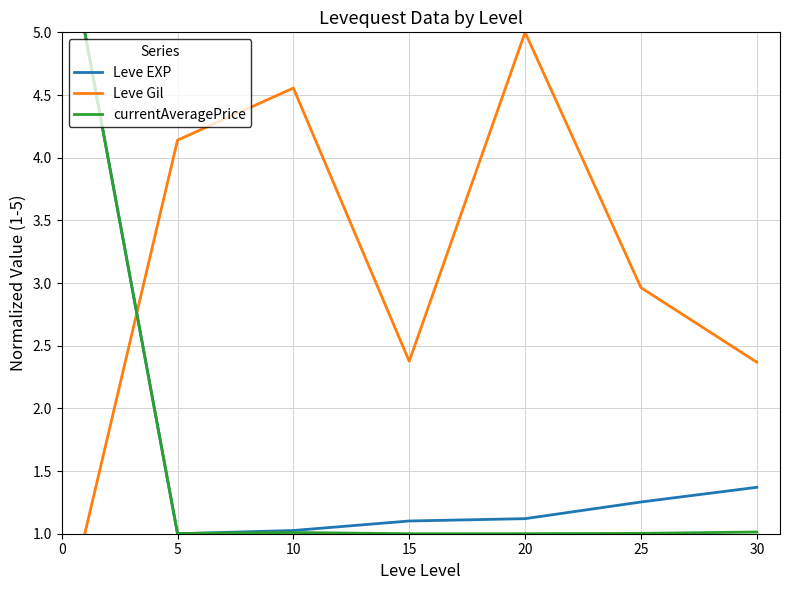

How many series are shown in this chart?

3